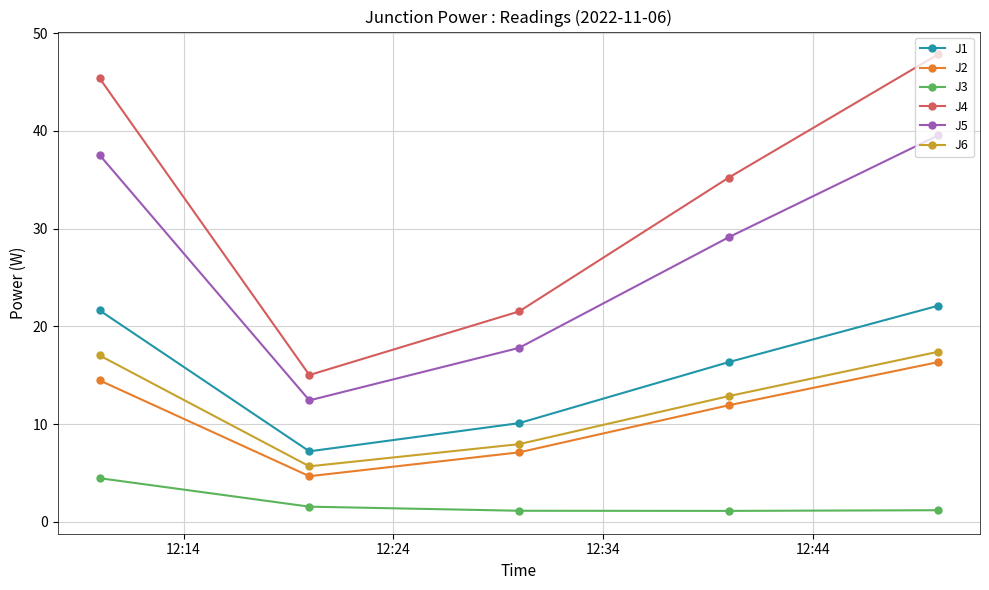

What is the sum of all J6 values?

60.9